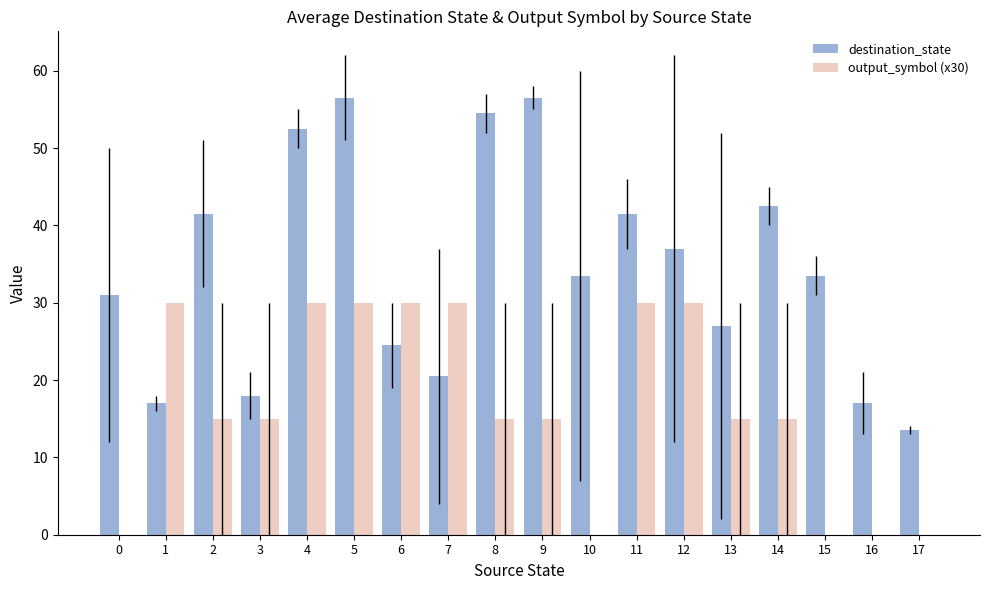

Where does the destination_state series first go above 33?

2